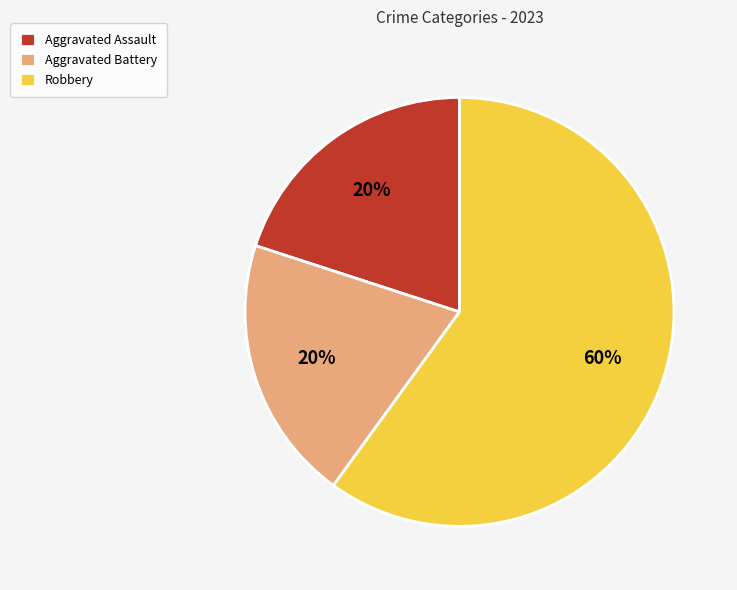

Combined, do Robbery and Aggravated Battery account for over 50%?

Yes